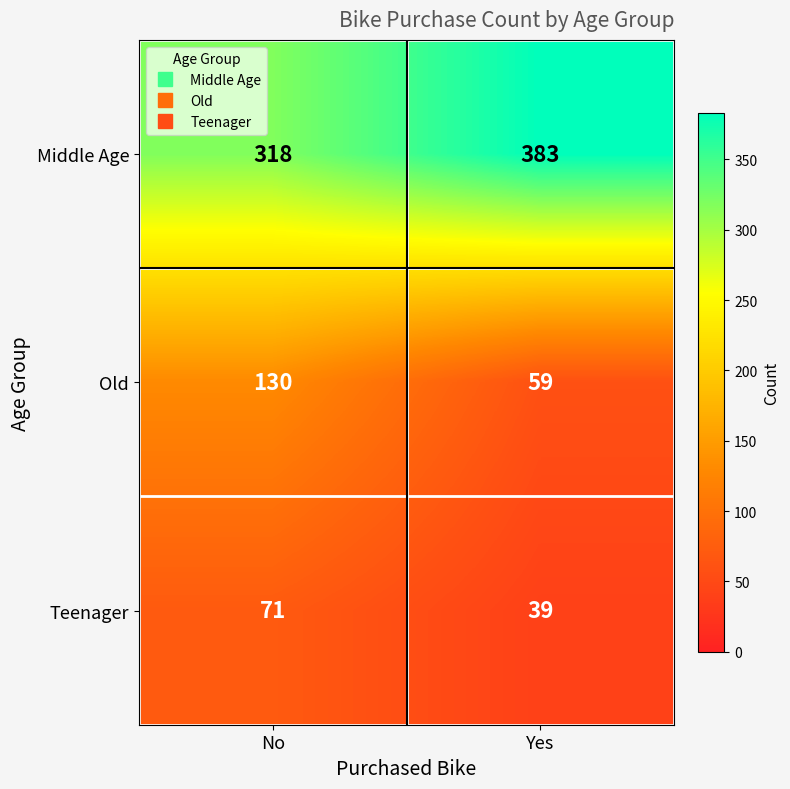

At which label does Middle Age reach its minimum?

No